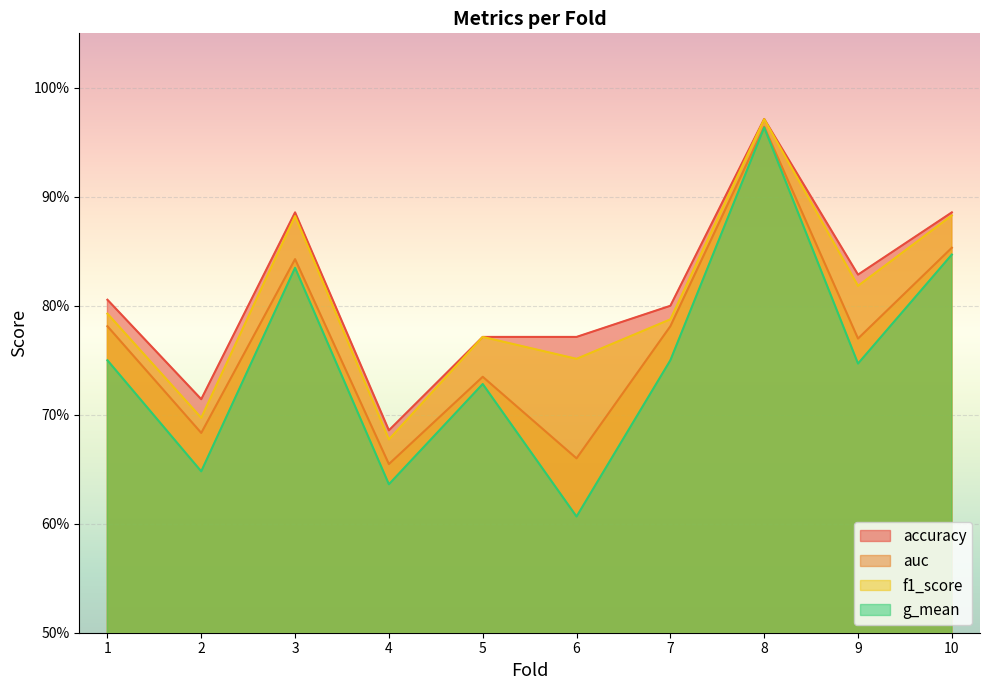

List the series in order of their peak value, highest first.

accuracy, f1_score, auc, g_mean